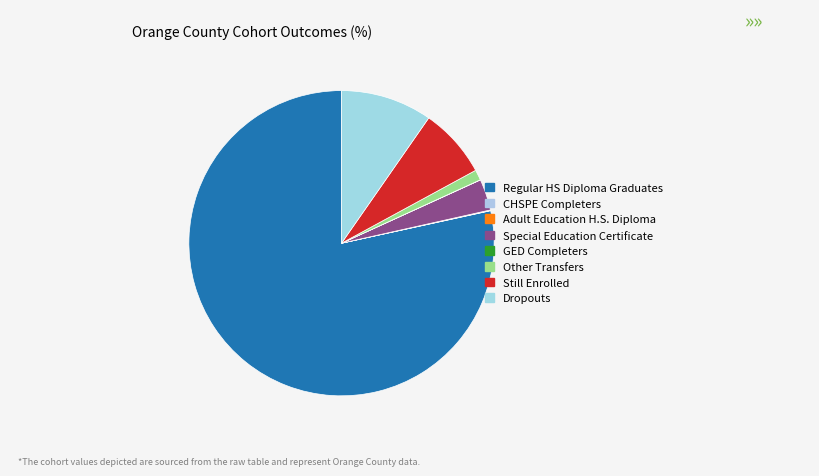

What is the change in value from CHSPE Completers to Still Enrolled?

+441